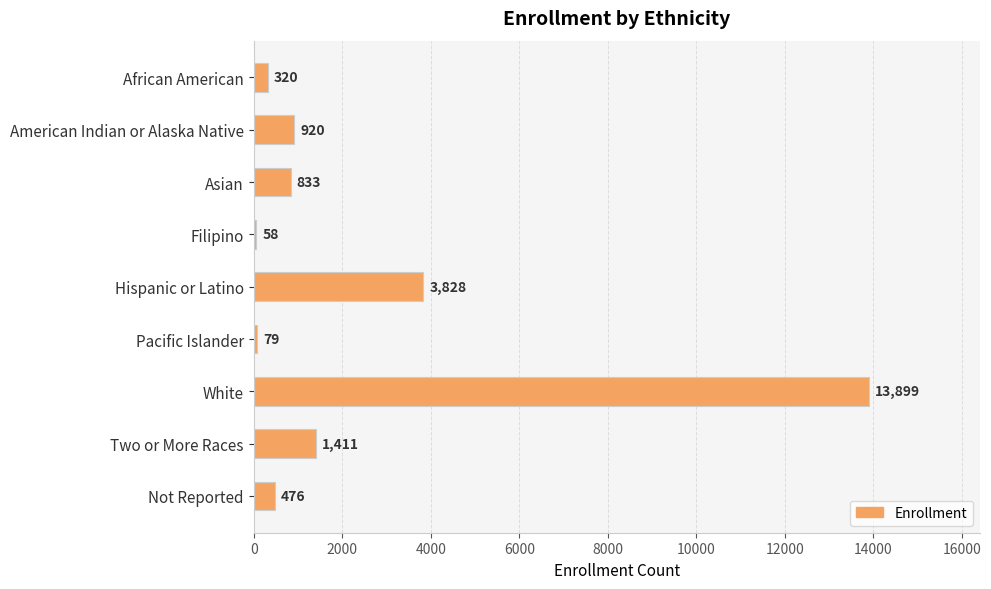

What is the approximate value at Pacific Islander, to the nearest 50?

100